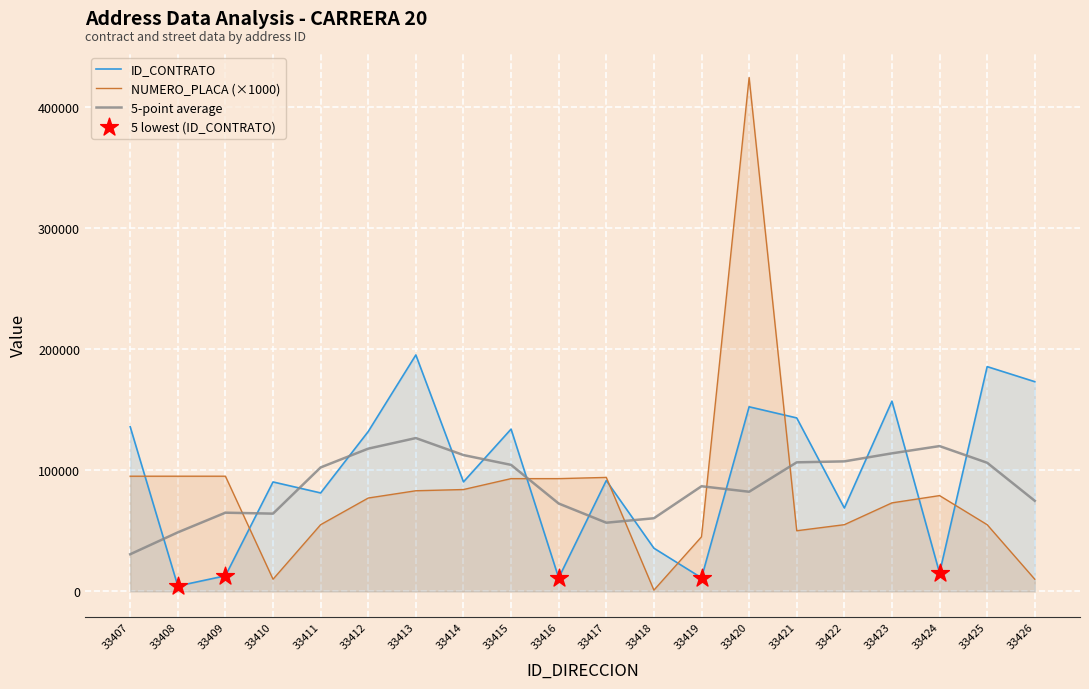

Which series reaches the maximum Y coordinate?

NUMERO_PLACA_DIRECCION